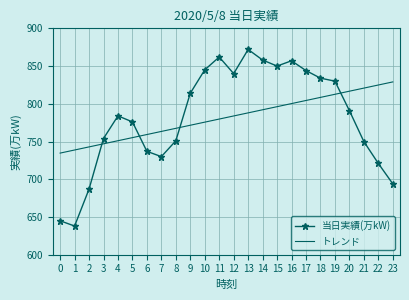

What is the minimum value shown in the chart?

638.0